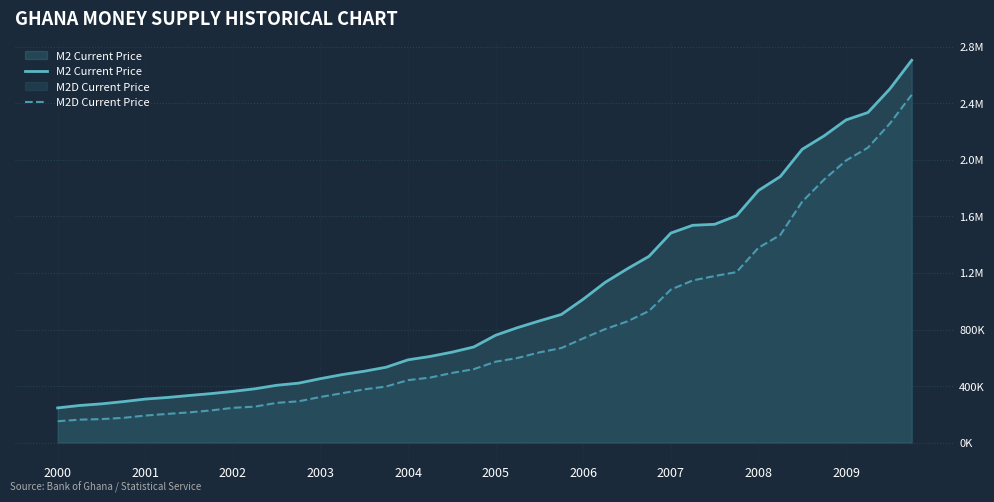

List the series in order of their peak value, highest first.

M2 Current Price, M2D Current Price